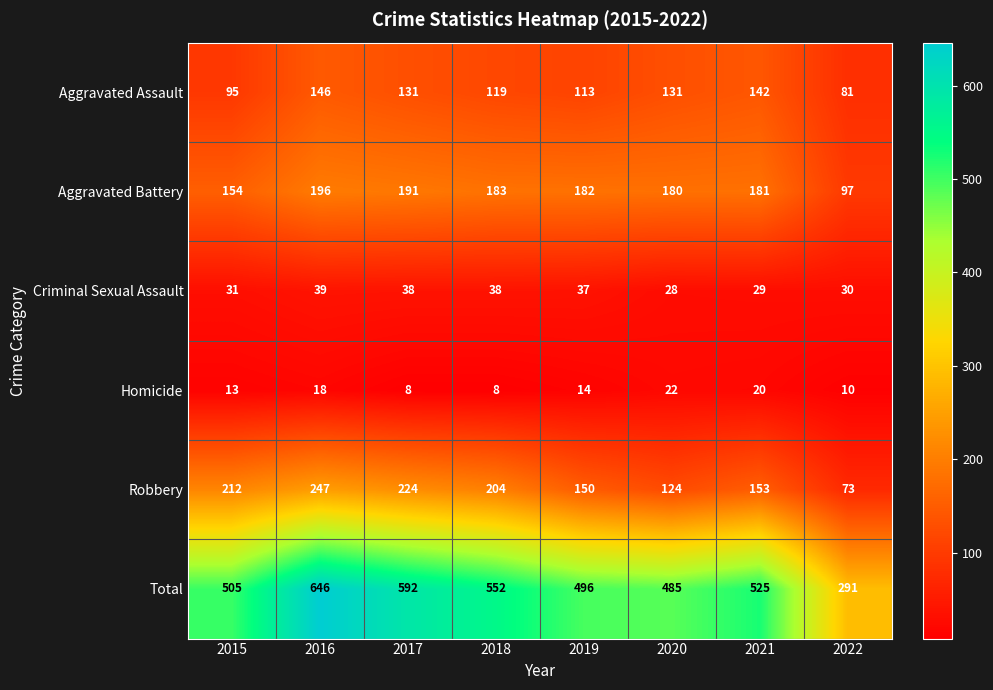

What is the spread (max minus min) of values at 2017?

584